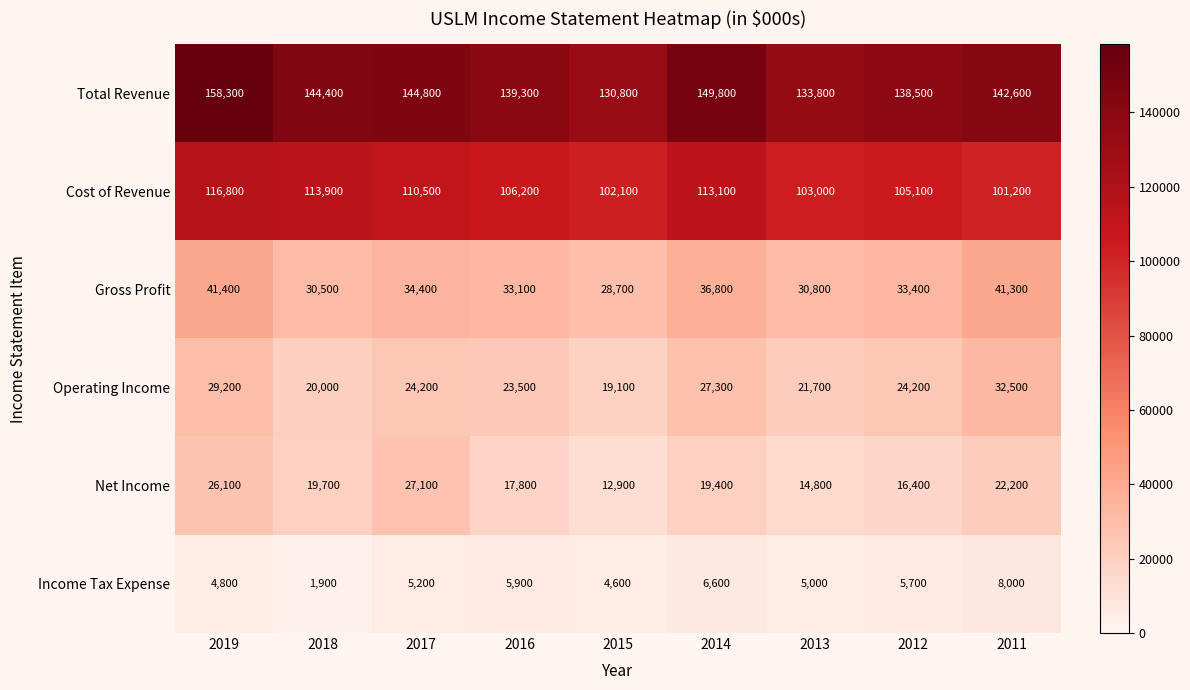

What is the difference between the maximum and minimum values in the Cost of Revenue series?

15600